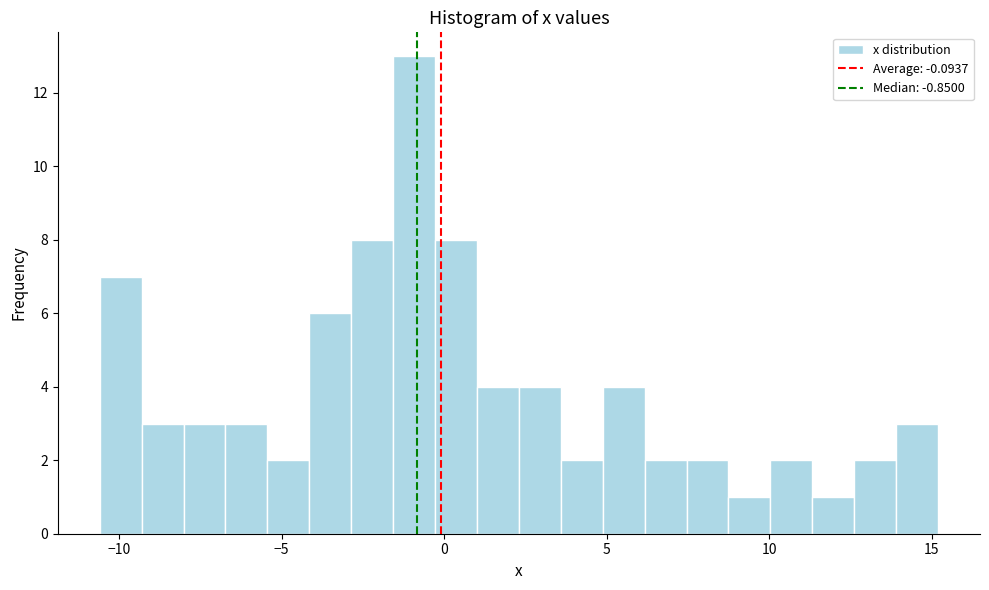

Read against the x-axis, roughly where is the centre of the tallest bar?

-1.0